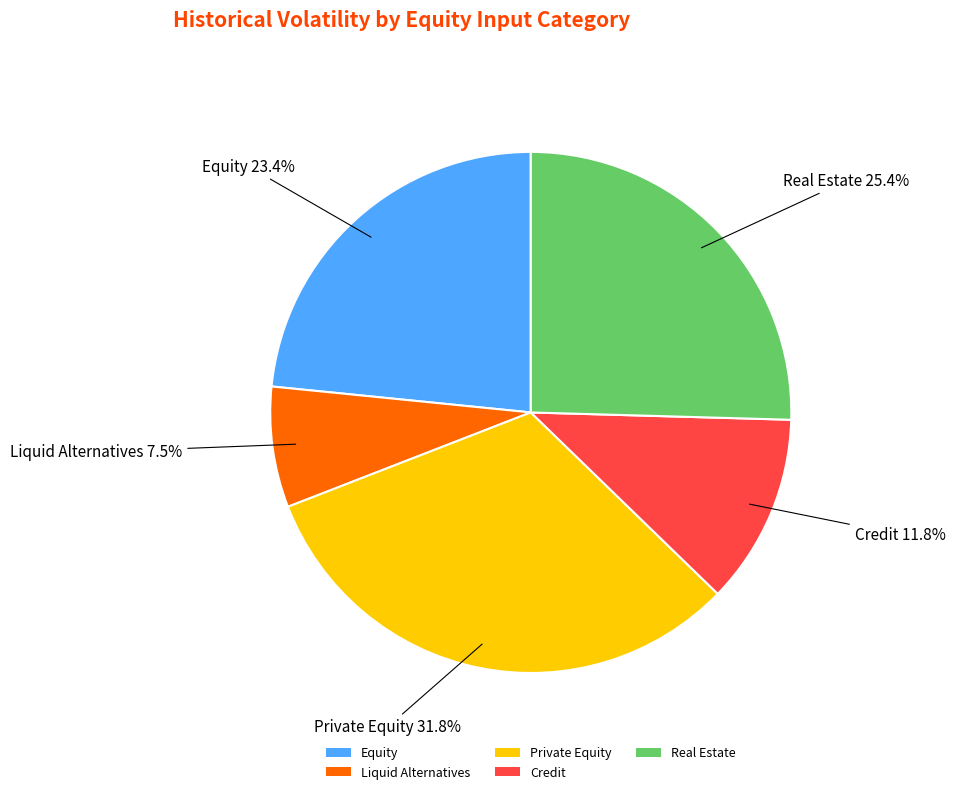

True or false: Real Estate accounts for 25% of the total.

True